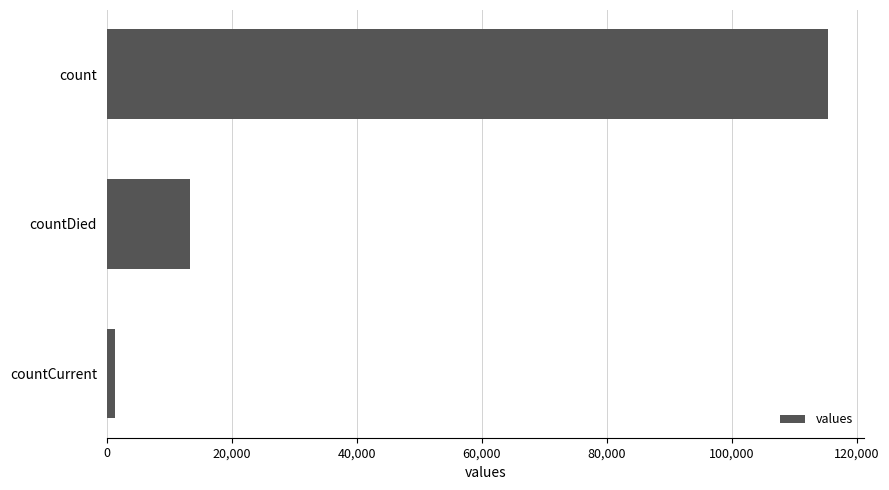

Reading top to bottom, extract all data points from this chart.

count=115379	countDied=13343	countCurrent=1383